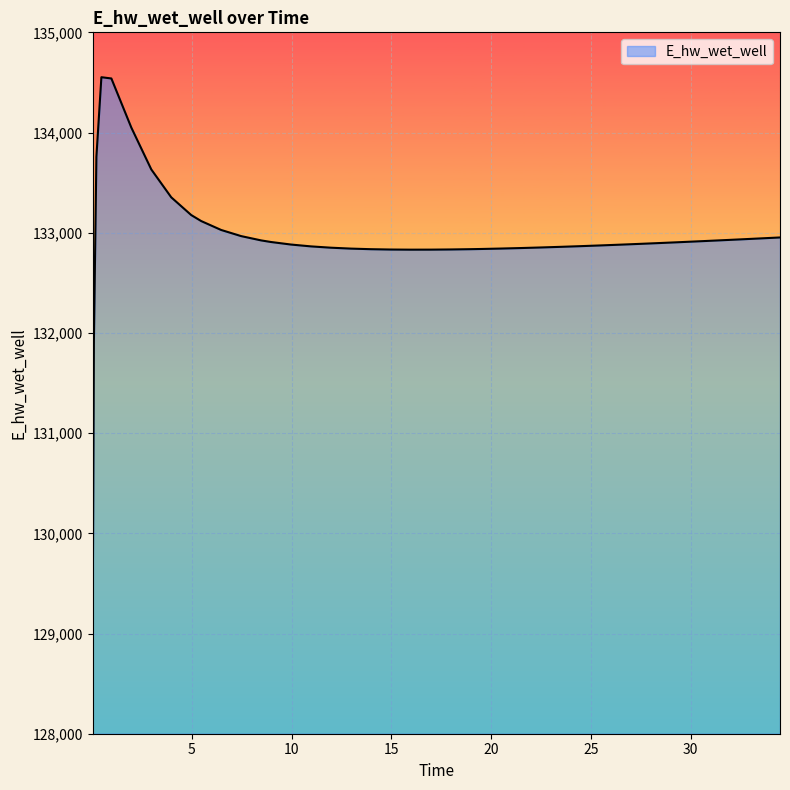

What is the greatest value displayed?

134552.1